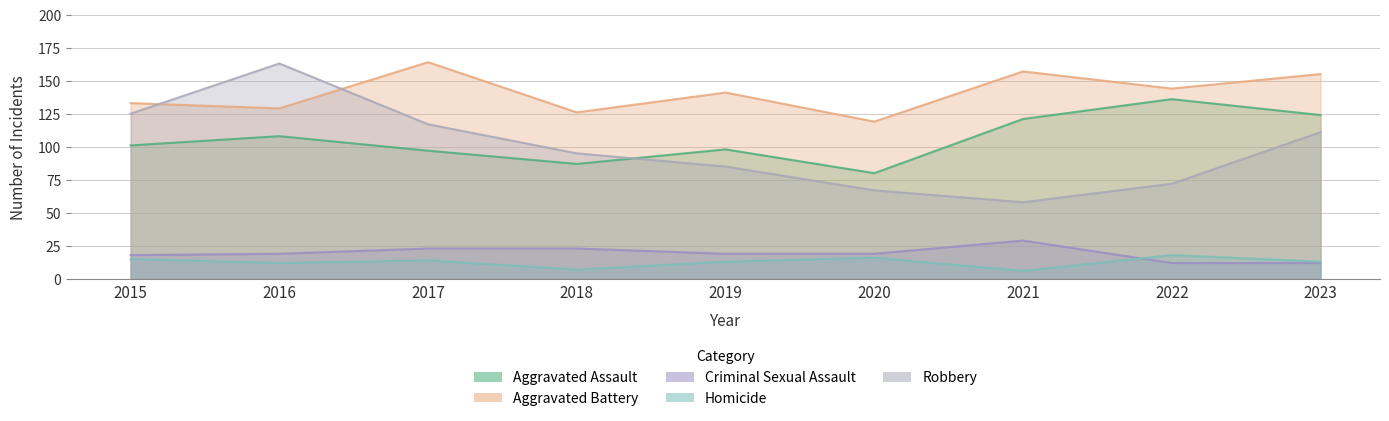

How many lines are shown in the chart?

5